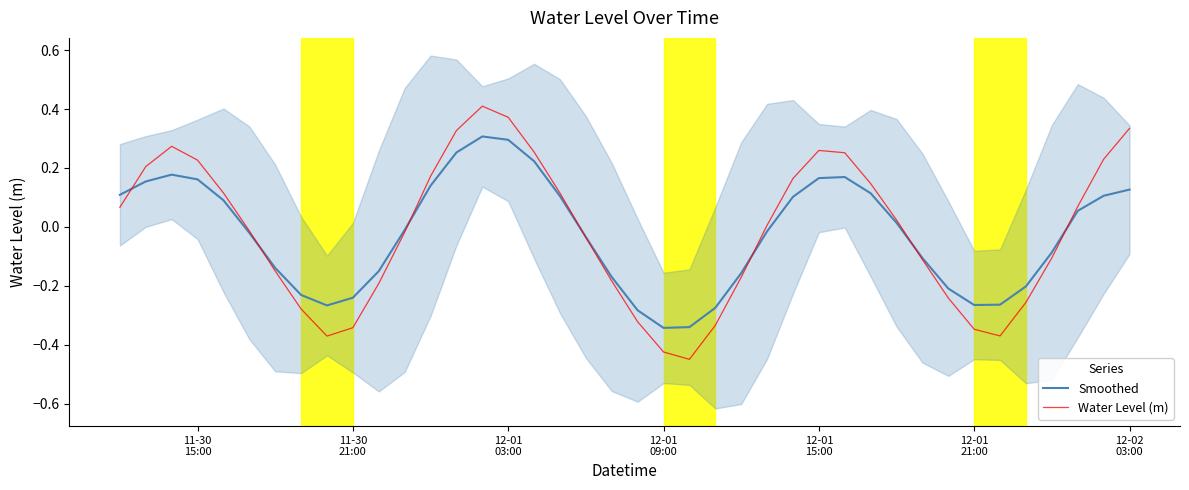

Reading left to right, list all the values displayed in this chart.

Smoothed: 0.1	0.2	0.2	0.2	0.1	-0.0	-0.1	-0.2	-0.3	-0.2	-0.2	-0.0	0.1	0.3	0.3	0.3	0.2	0.1	-0.0	-0.2	-0.3	-0.3	-0.3	-0.3	-0.2	-0.0	0.1	0.2	0.2	0.1	0.0	-0.1	-0.2	-0.3	-0.3	-0.2	-0.1	0.1	0.1	0.1
Water Level (m): 0.1	0.2	0.3	0.2	0.1	-0.0	-0.1	-0.3	-0.4	-0.3	-0.2	-0.0	0.2	0.3	0.4	0.4	0.3	0.1	-0.0	-0.2	-0.3	-0.4	-0.4	-0.3	-0.2	0.0	0.2	0.3	0.3	0.1	0.0	-0.1	-0.2	-0.3	-0.4	-0.3	-0.1	0.1	0.2	0.3